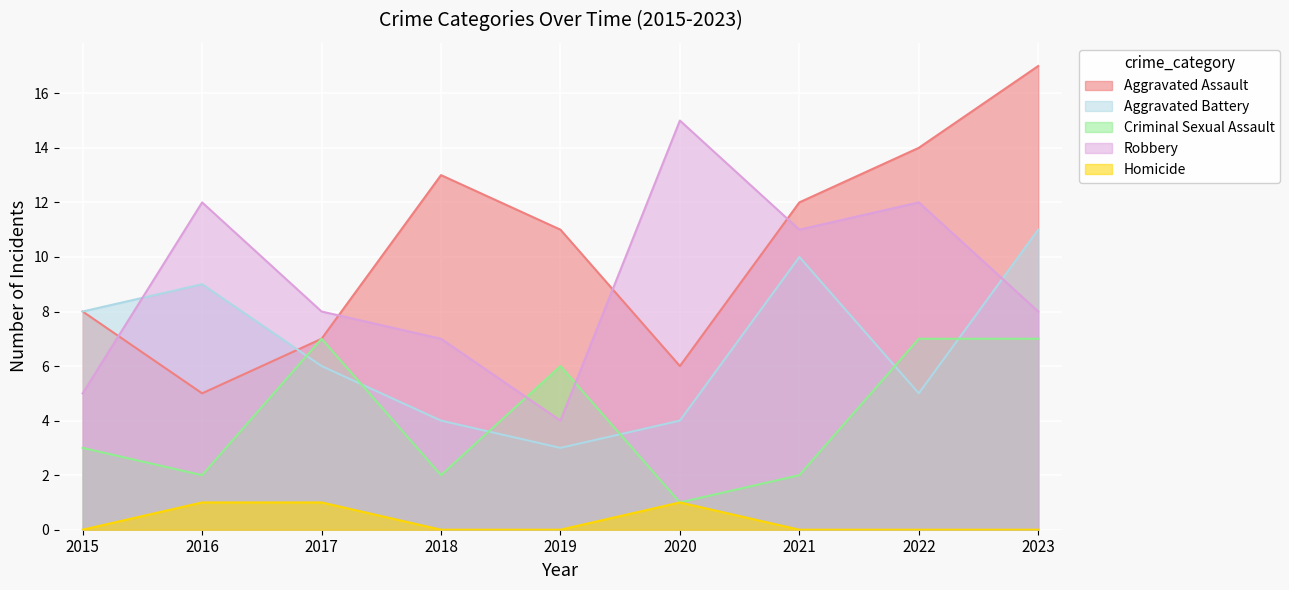

What is the difference between the maximum and minimum values in the Aggravated Battery series?

8